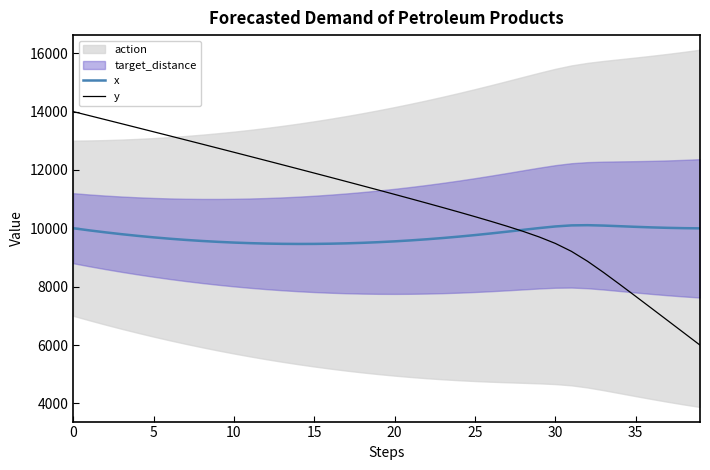

How many data points in y are above 11311?

20